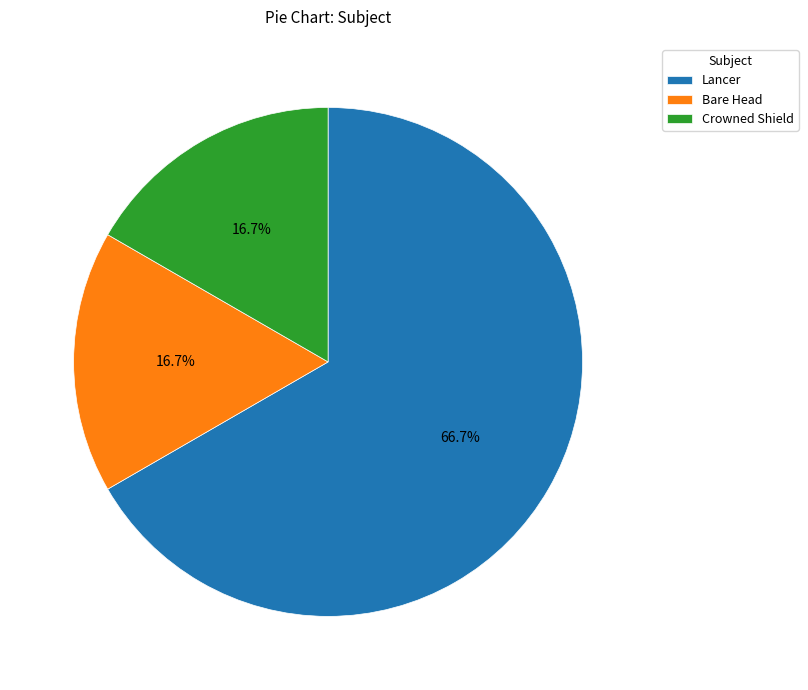

What is the largest slice in the pie chart?

Lancer